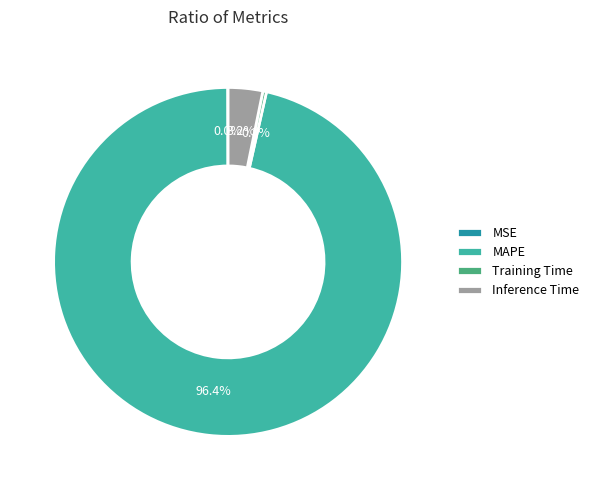

Is MAPE the majority of the pie?

Yes